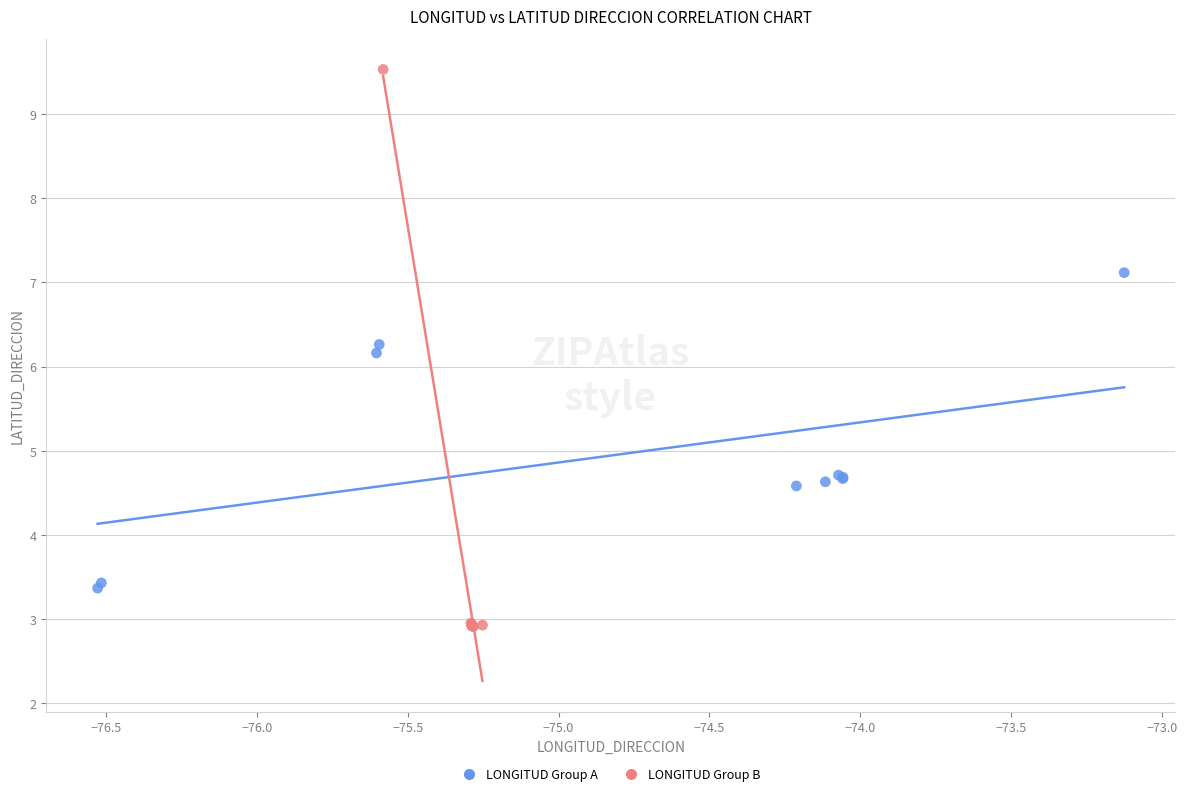

Which series reaches the maximum Y coordinate?

LONGITUD Group B